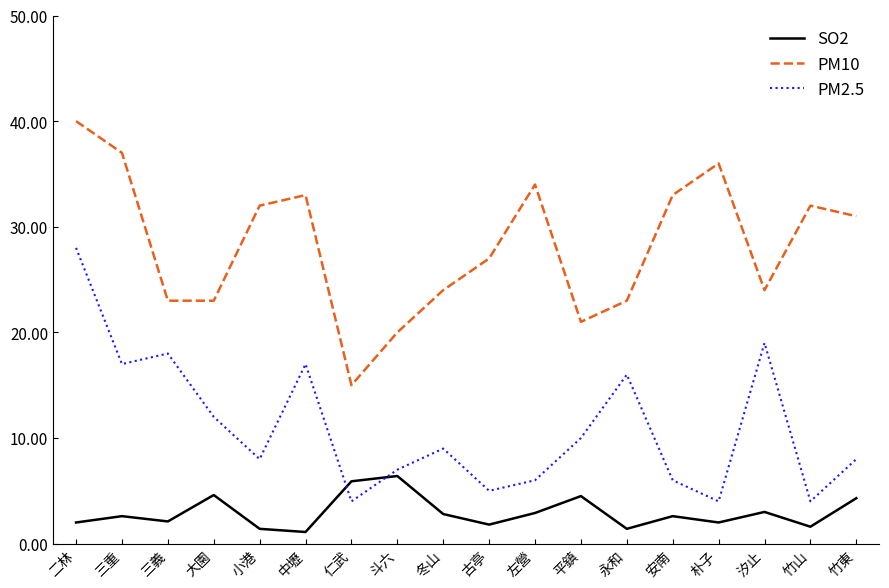

What is the total value across all series at 竹東?

43.3